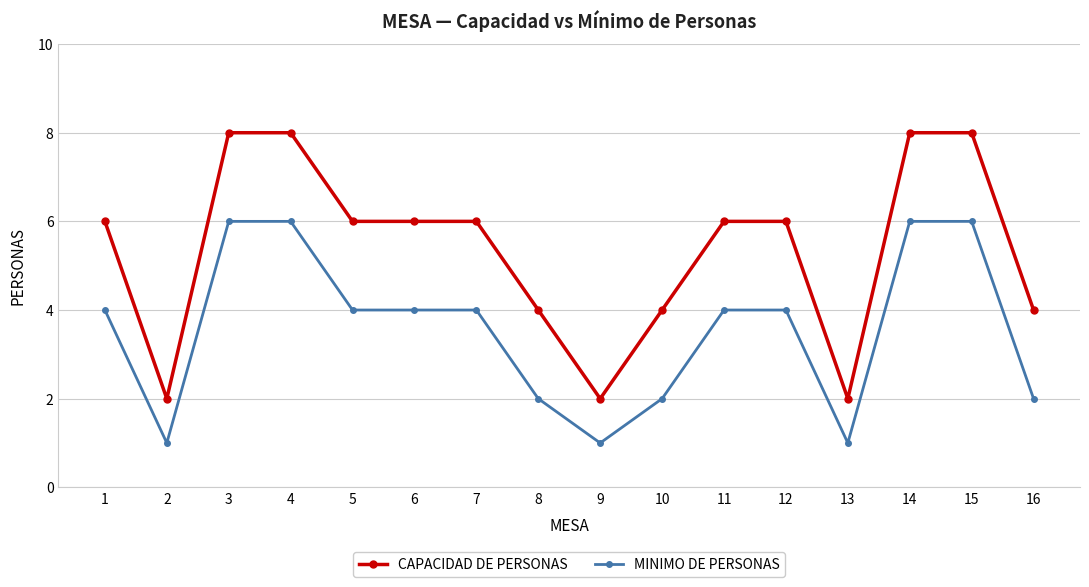

Rank the series by their maximum value, from highest to lowest.

CAPACIDAD DE PERSONAS, MINIMO DE PERSONAS